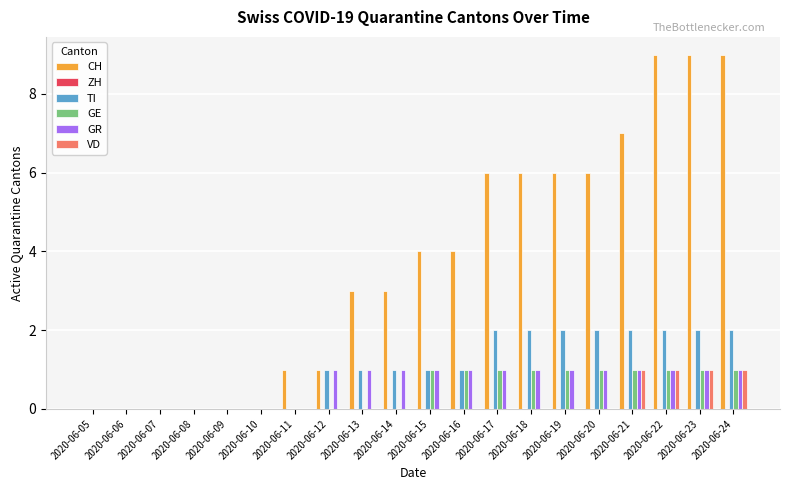

Which series has the largest total across all categories?

CH